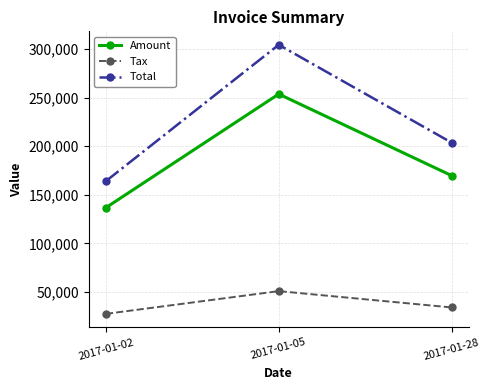

Count the number of categories in the chart.

3